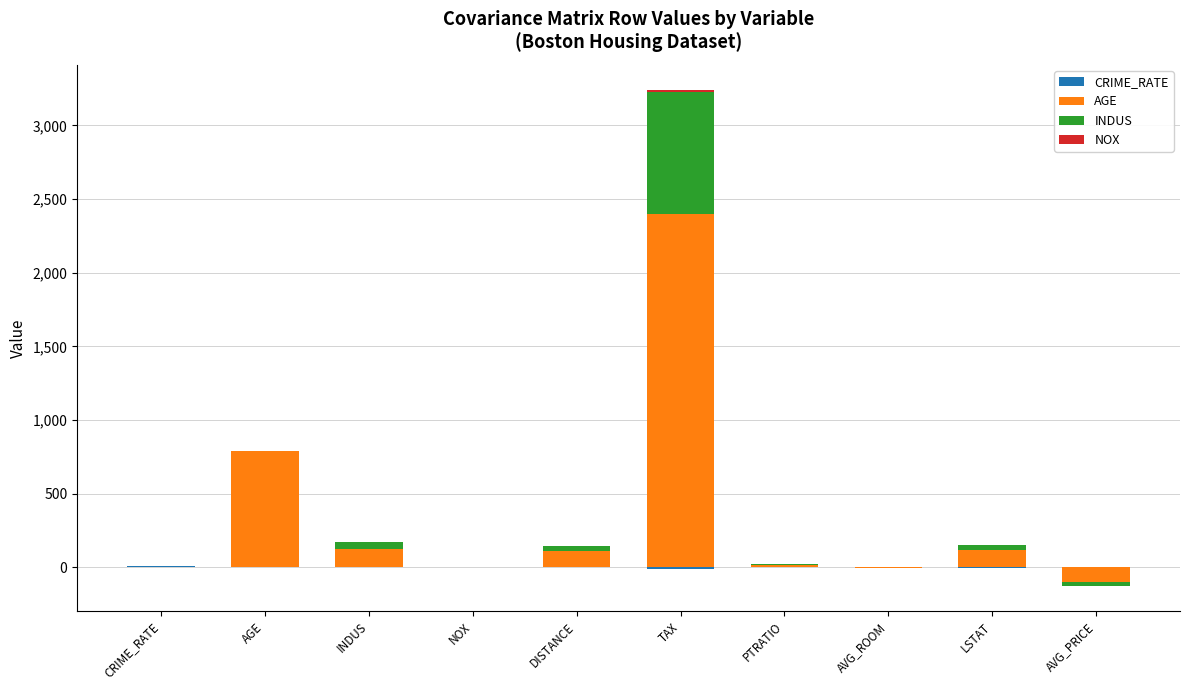

What is the label of the 8th bar from the left?

AVG_ROOM